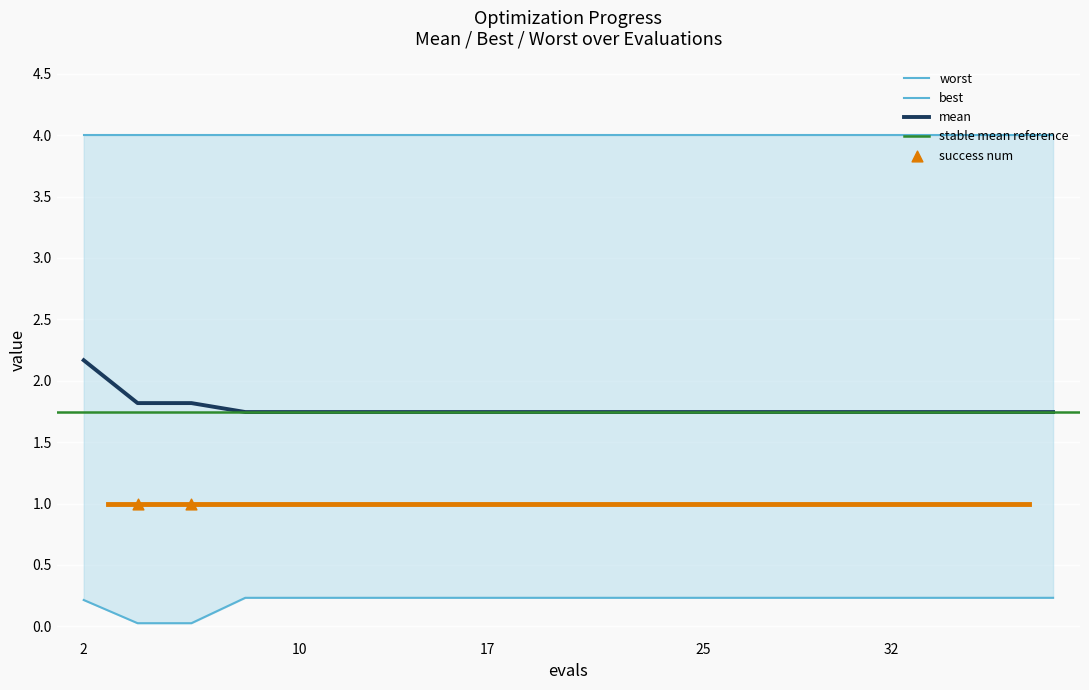

What is the highest value of the mean series?

2.2